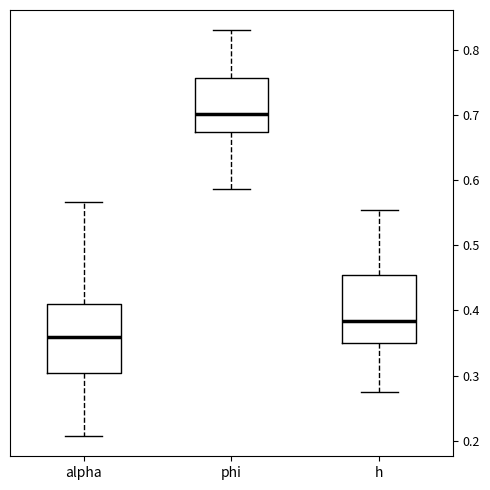

Reading left to right, read every box against the y-axis: the position of its median line, the range the box covers, and the ends of its whiskers. The values are not printed on the chart, so give them approximately, as read against the axis.

alpha: median 0.36, box 0.30 to 0.41, whiskers 0.21 to 0.57
phi: median 0.70, box 0.67 to 0.76, whiskers 0.59 to 0.83
h: median 0.38, box 0.35 to 0.45, whiskers 0.27 to 0.55